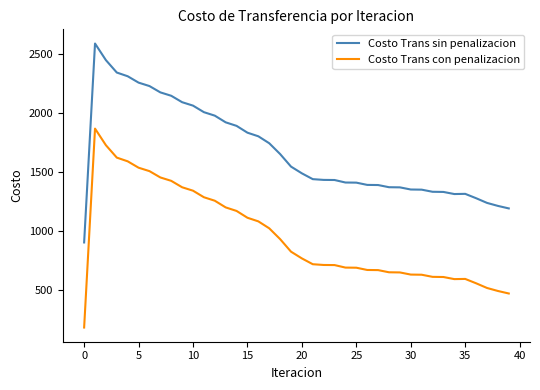

List the series in order of their overall mean, highest first.

Costo Trans sin penalizacion, Costo Trans con penalizacion